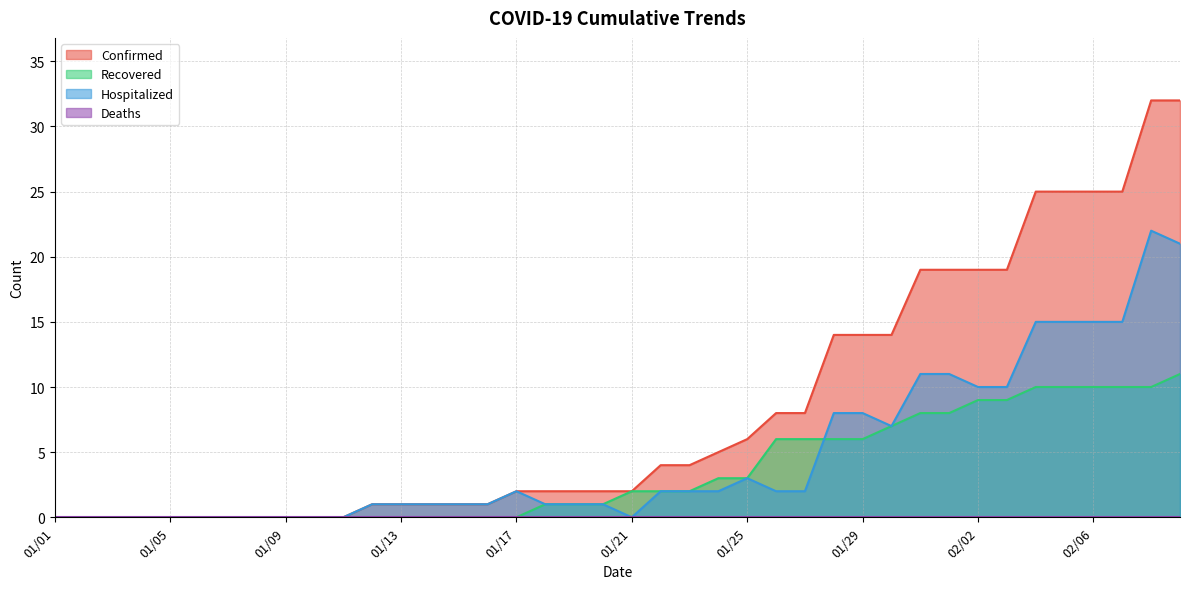

True or false: Confirmed has a value of 14 at 01/30.

True